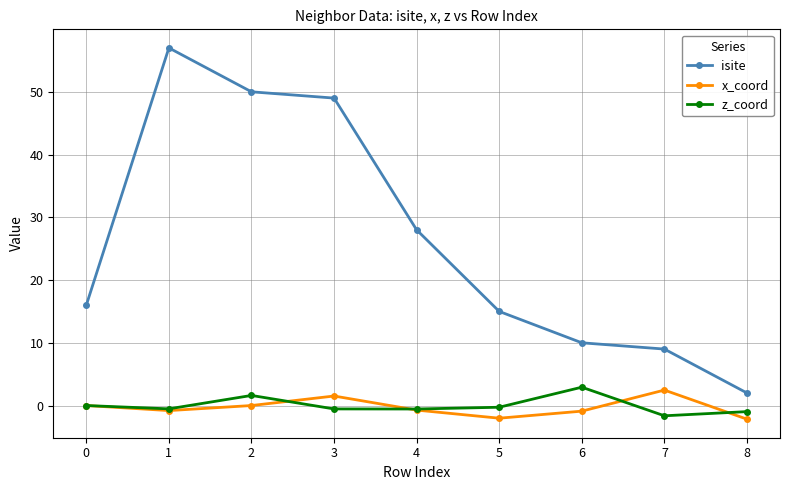

Between 3 and 7, which series saw the biggest shift?

isite